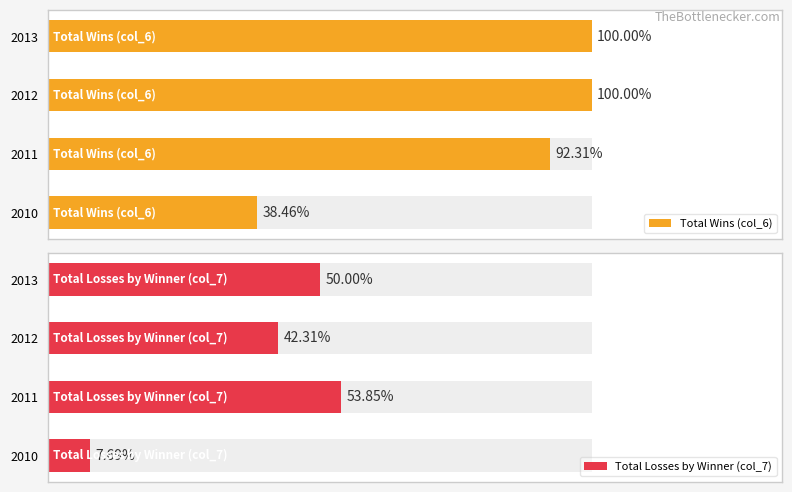

True or false: Total Losses by Winner (col_7) has a value of 14 at 2012.

False